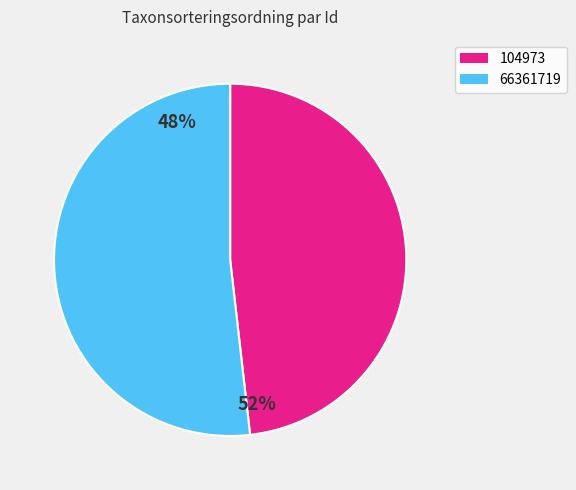

What portion of the pie excludes 66361719?

48.2%